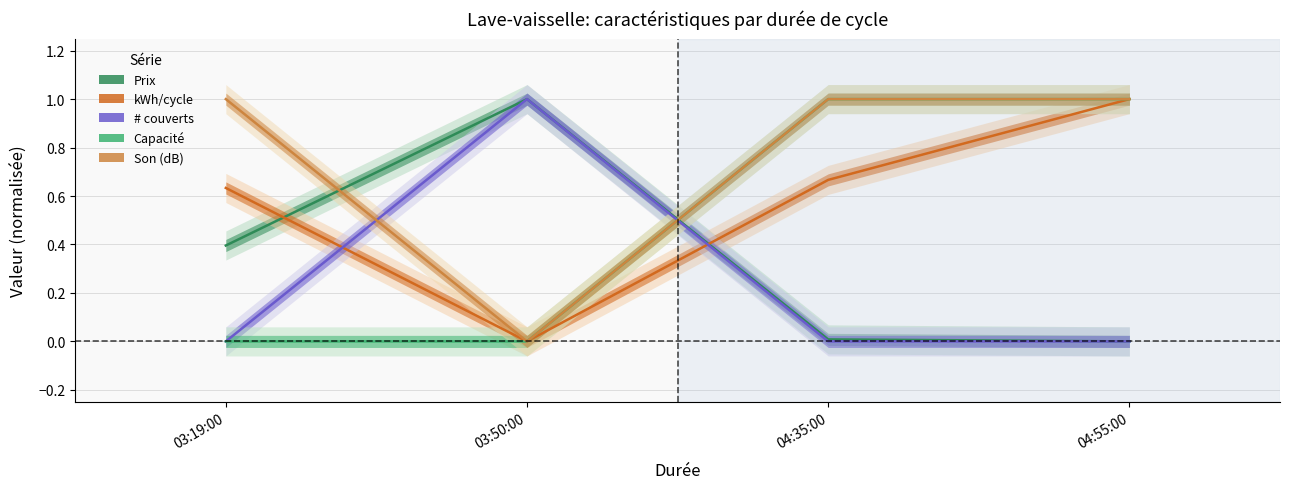

Rank the series by their maximum value, from lowest to highest.

Prix, kWh/cycle, # couverts, Capacité, Son (dB)